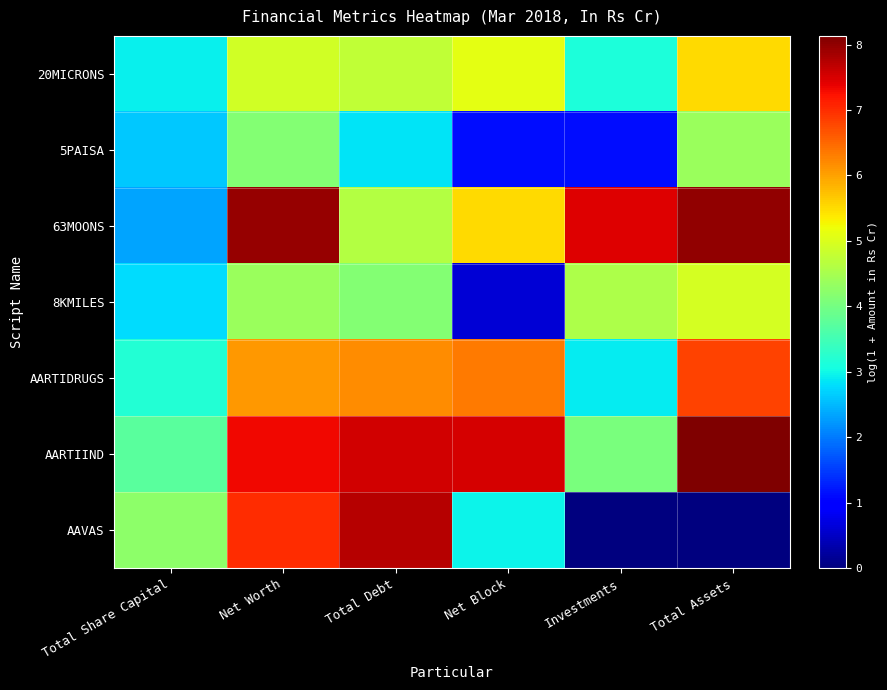

What is the total value across all series at Net Worth?

41.8